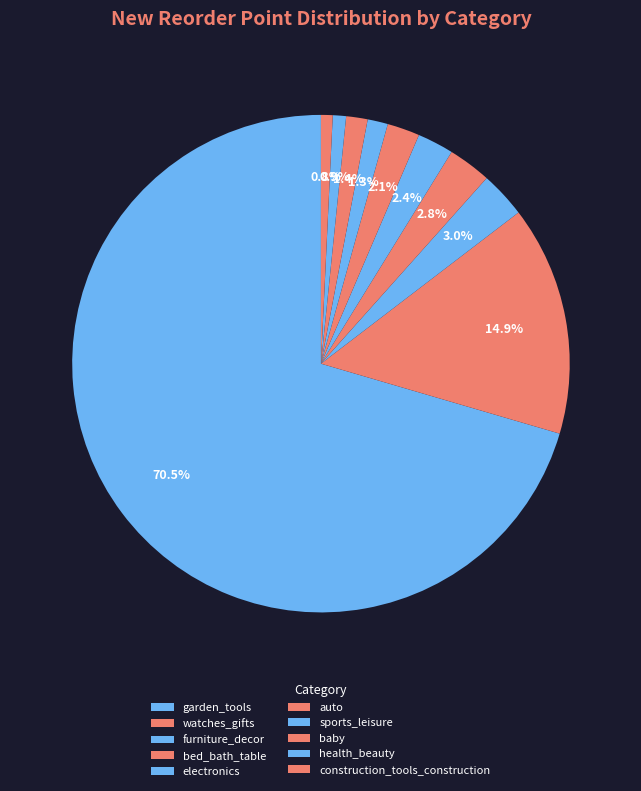

Is it true that bed_bath_table is 3% of the pie?

True